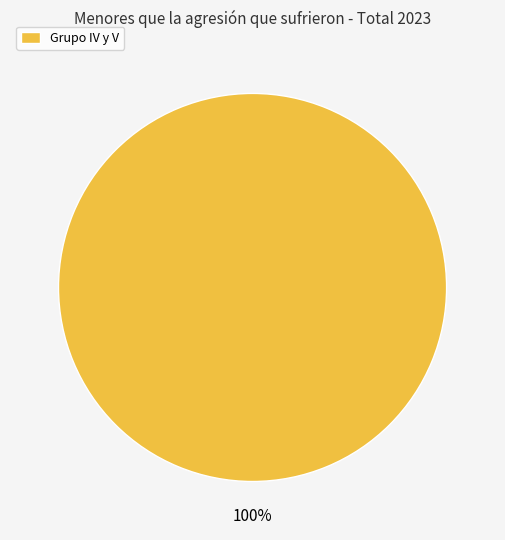

True or false: Grupo IV y V accounts for 88% of the total.

False